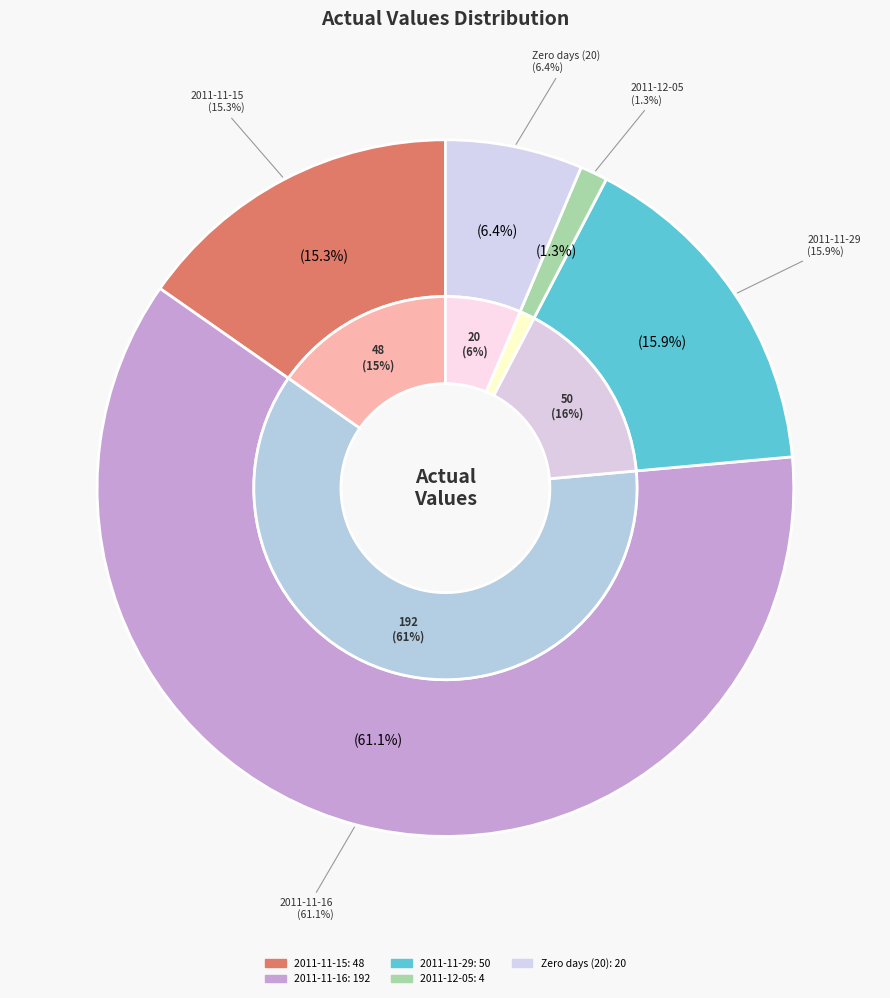

What is the largest slice in the pie chart?

2011-11-16